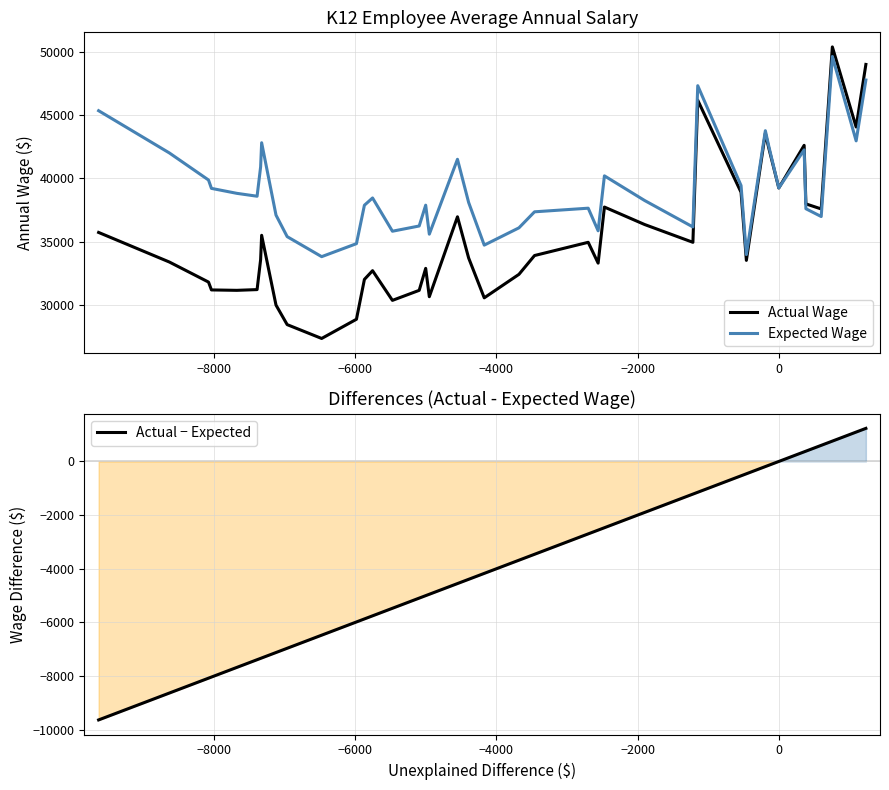

Rank the series by their maximum value, from lowest to highest.

Actual − Expected, Expected Wage, Actual Wage